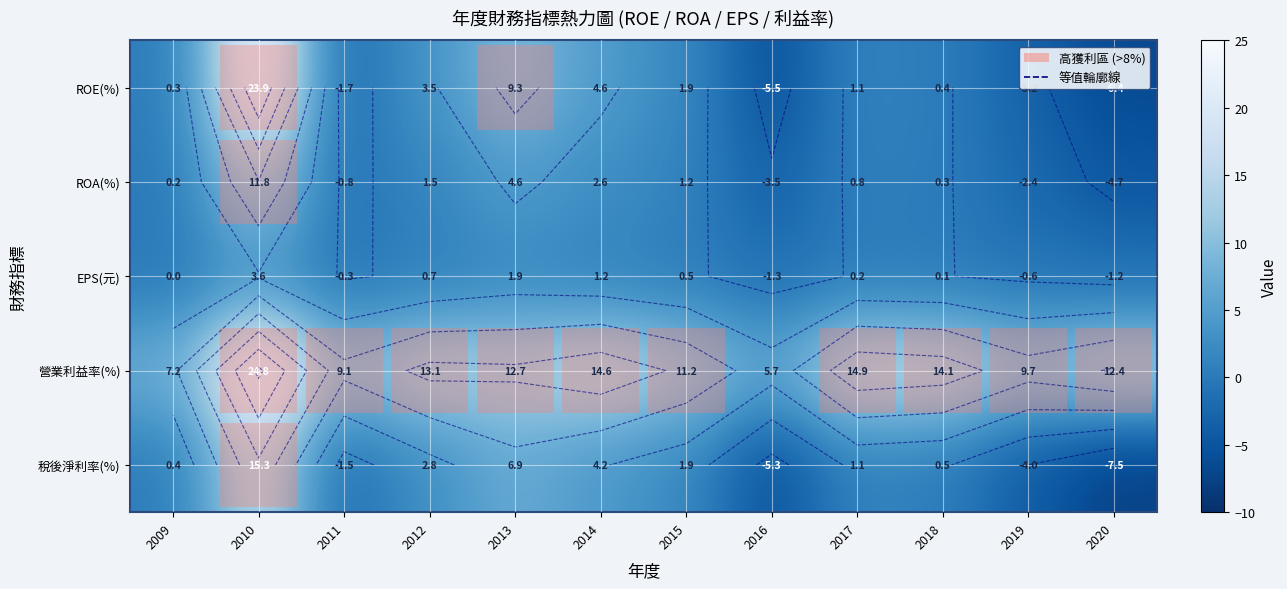

What value does the ROA(%) series have at 2012?

1.5